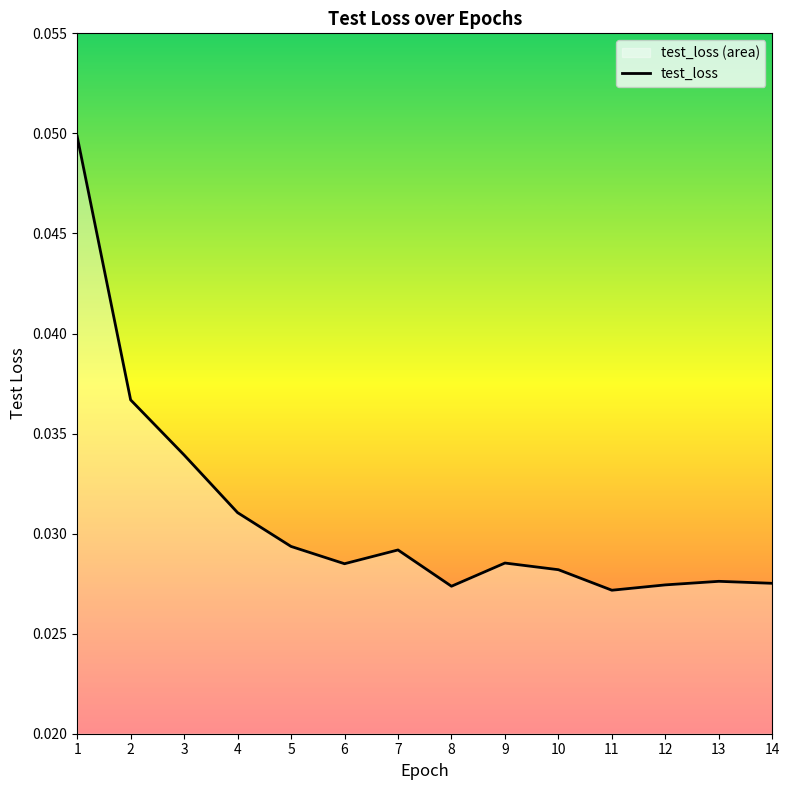

How many values are between 0 and 1?

14